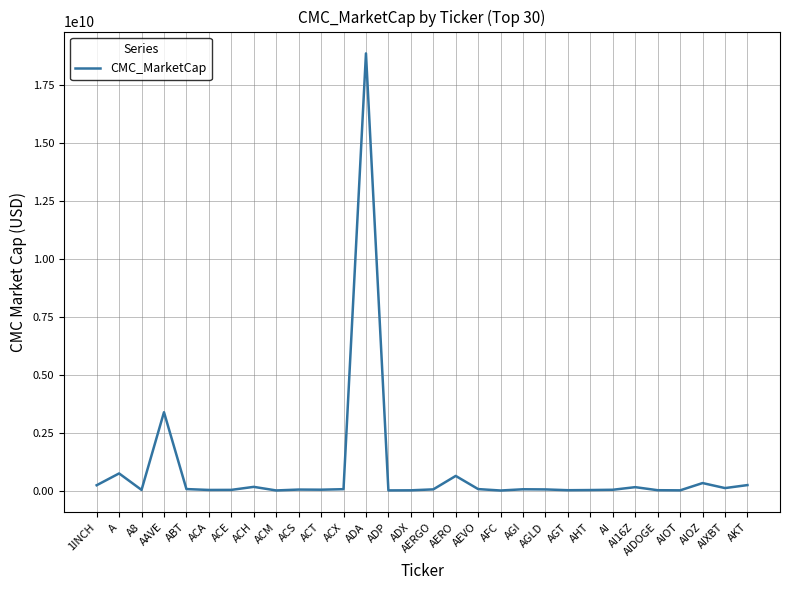

Is this an area chart (filled region under the line)?

No